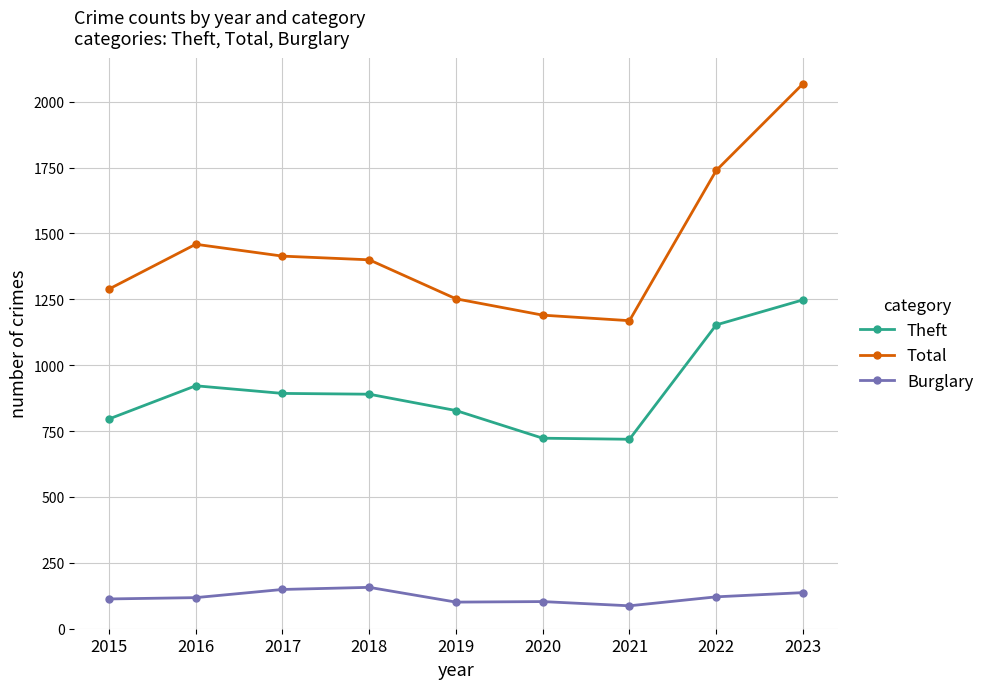

What is the value of the Total point at the 4th from the left?

1400